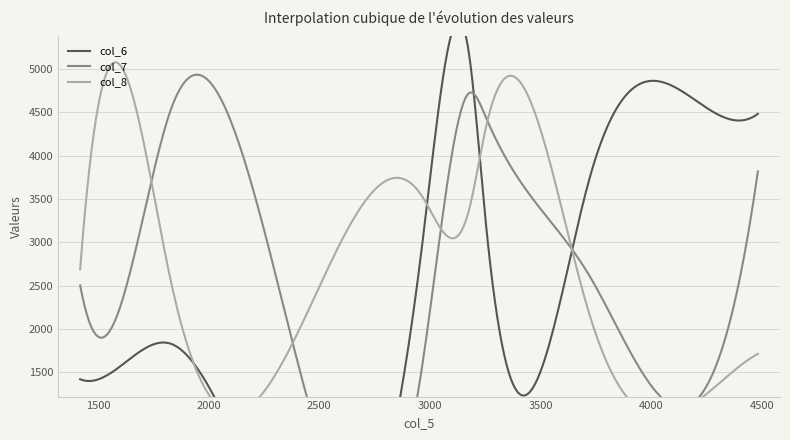

In col_8, how many points are higher than both neighbors (excluding endpoints)?

2